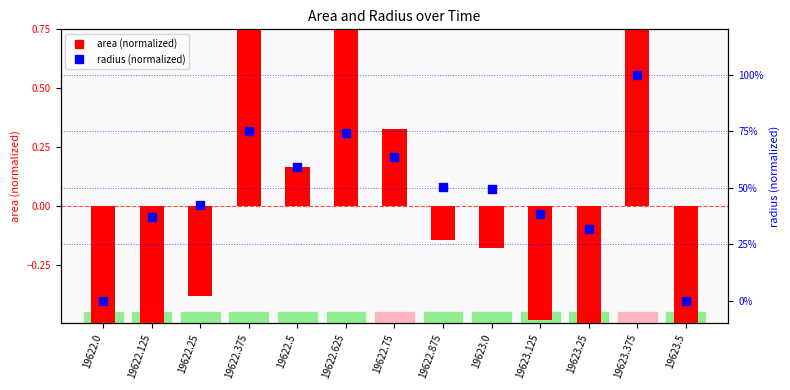

At which category is the sum across all series the highest?

19623.375